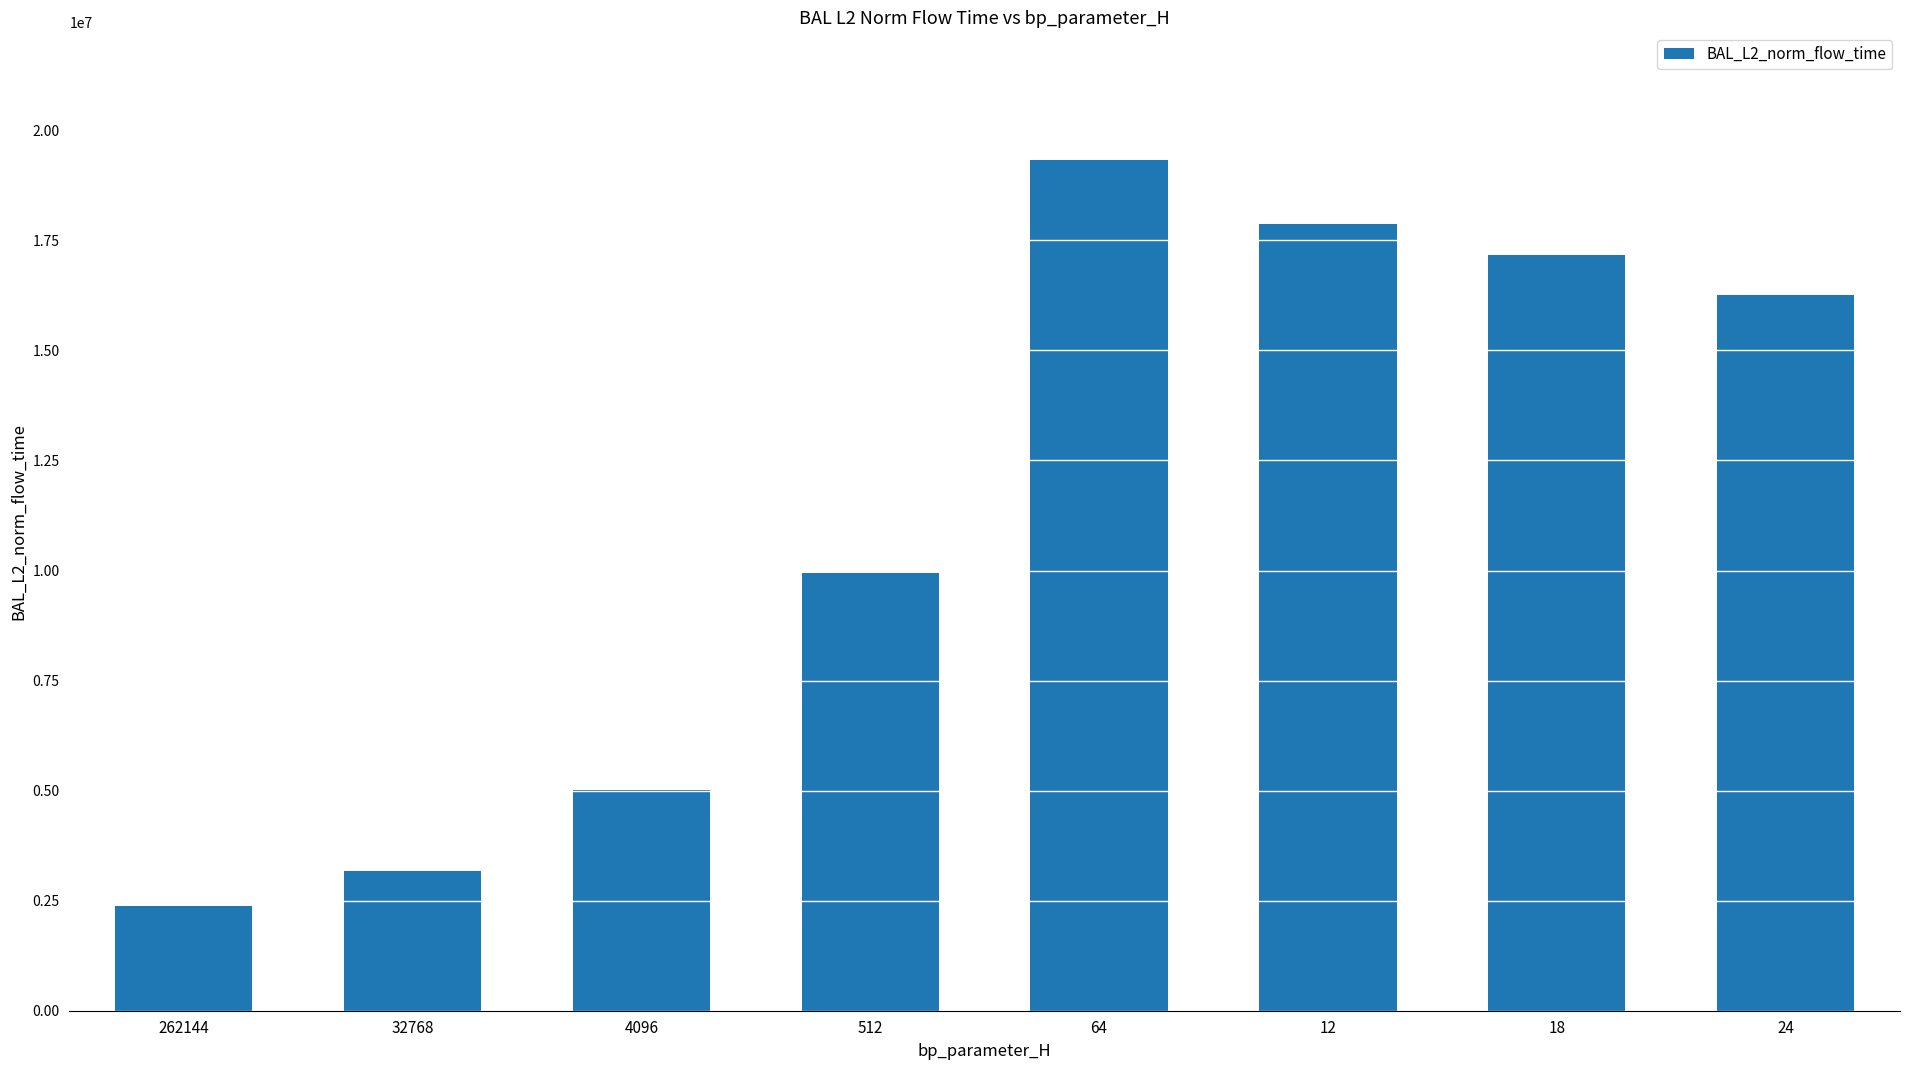

What is the label of the 5th bar from the right?

512